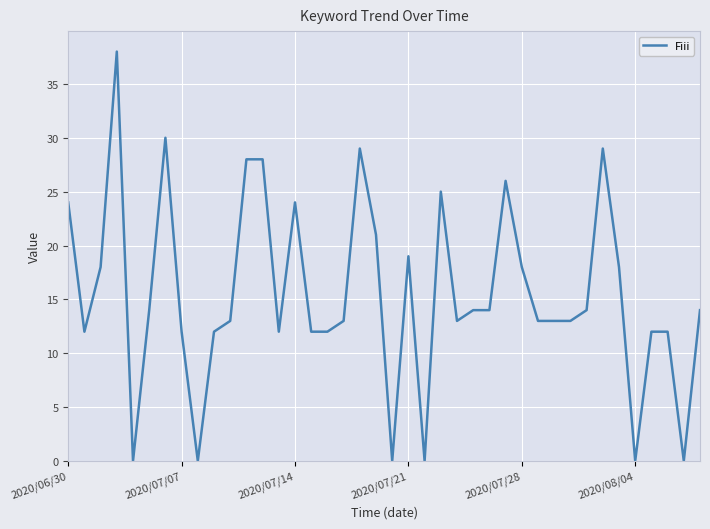

What is the maximum value shown in the chart?

38